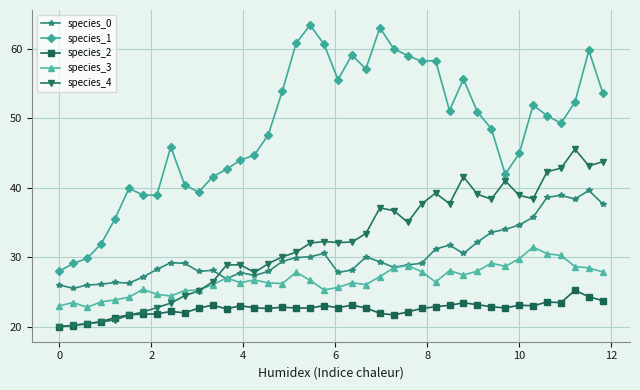

What is the minimum value for species_2?

20.0